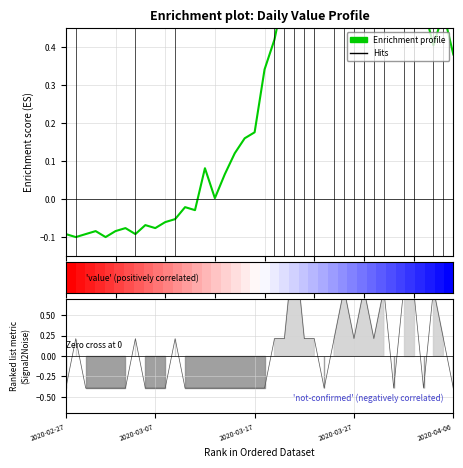

The value at 2020-03-17 is -0.2. True or false?

False